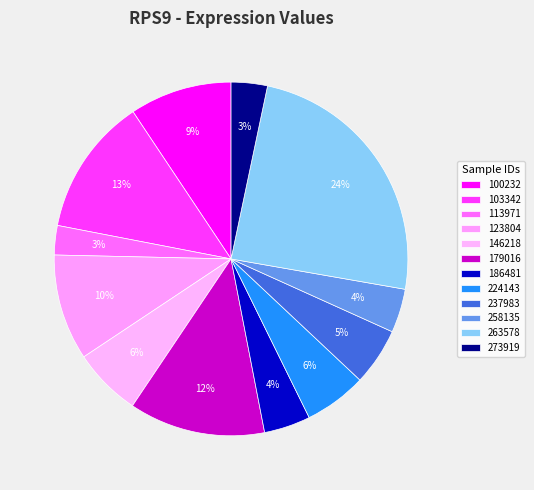

True or false: 224143 accounts for 6% of the total.

True